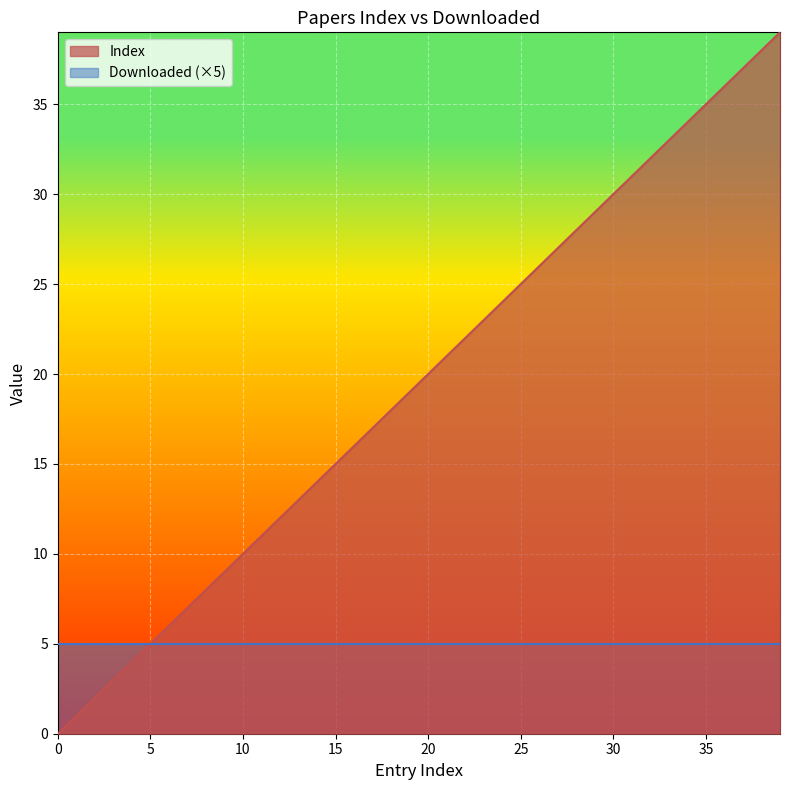

At which category does the chart reach its peak across all series?

39